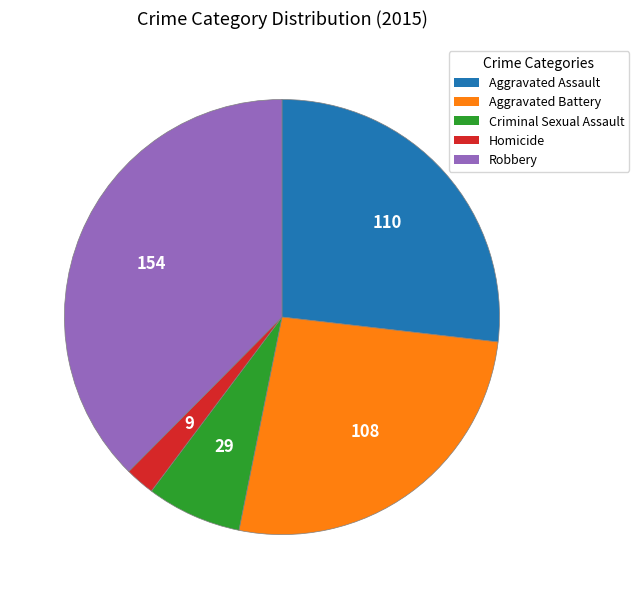

Which has a higher value, Homicide or Aggravated Assault?

Aggravated Assault